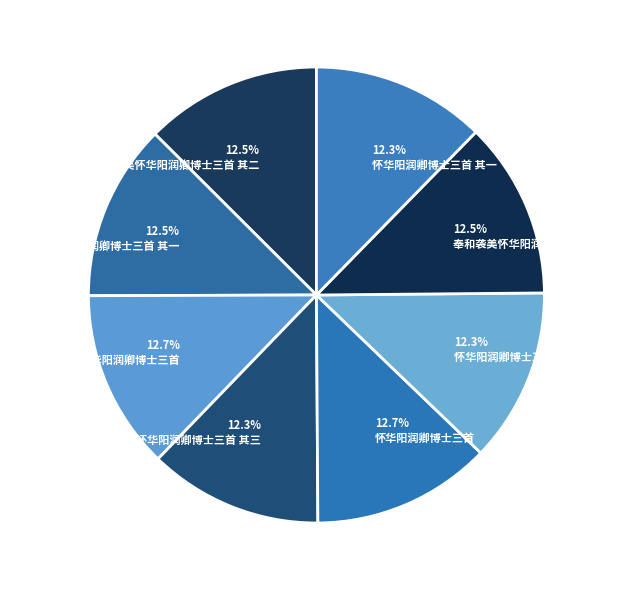

What is the largest slice in the pie chart?

奉和袭美怀华阳润卿博士三首